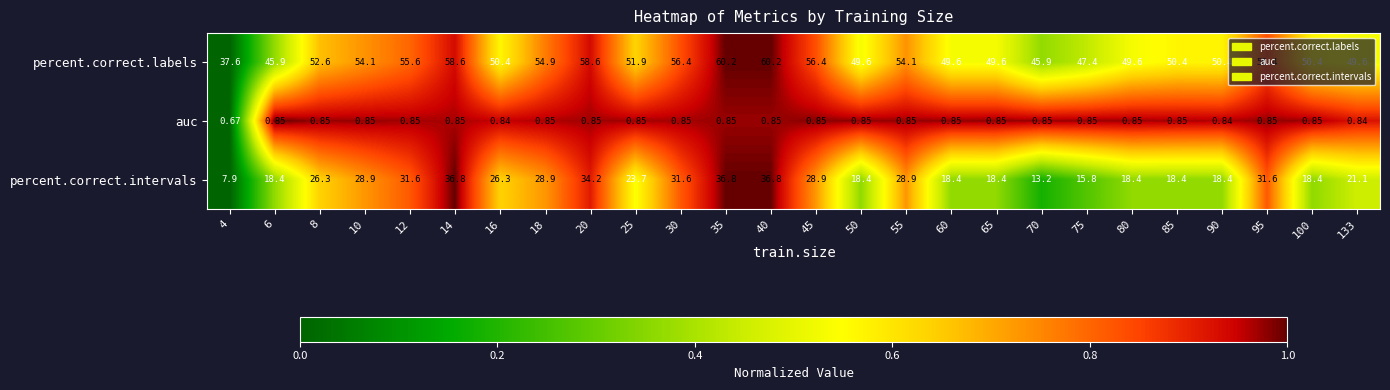

Which series changed the most between 14 and 30?

percent.correct.intervals